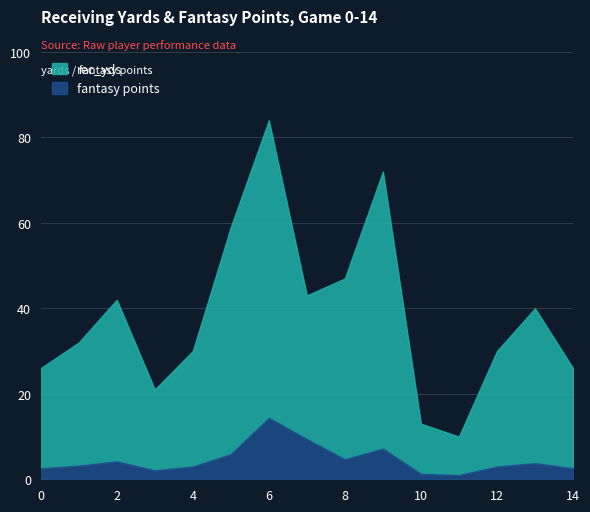

Rank the series by their maximum value, from lowest to highest.

fantasy points, rec_yds